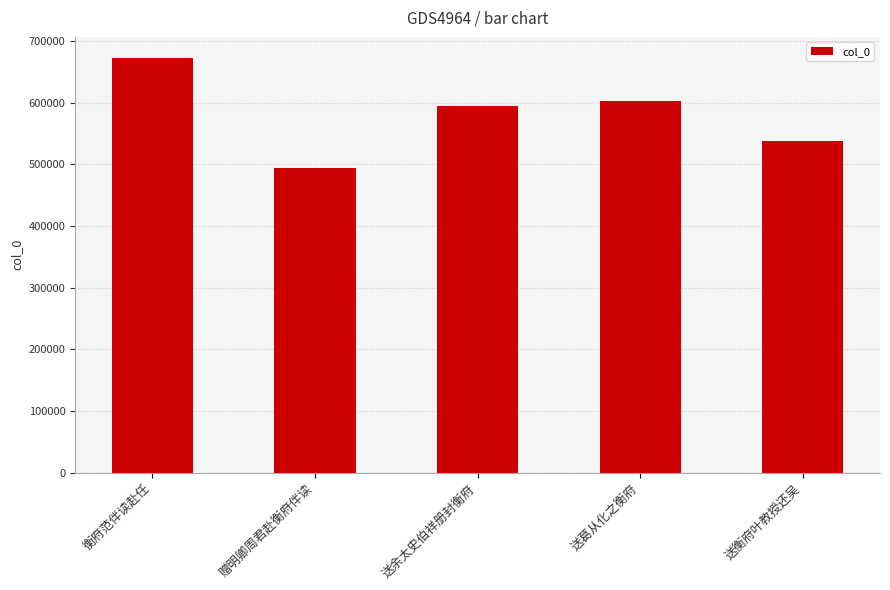

What position from the left is 送葛从化之衡府?

4